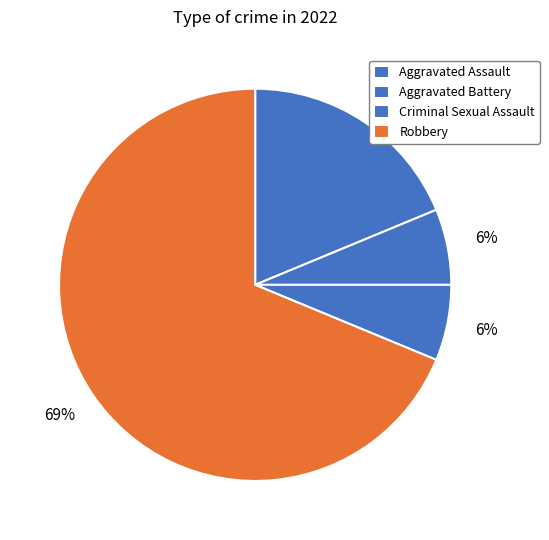

What is the smallest slice in the pie chart?

Aggravated Battery